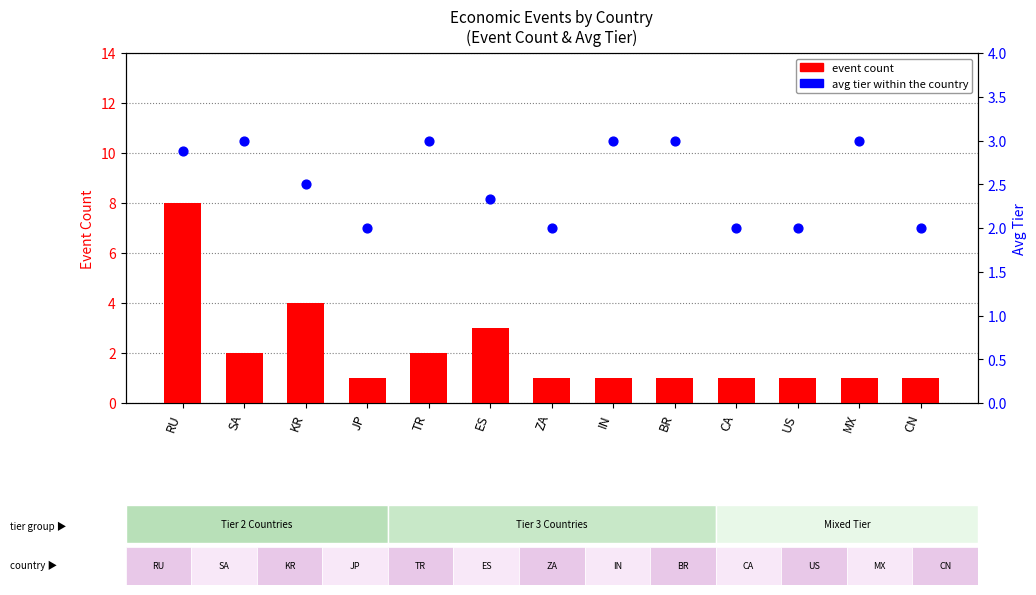

At which category is the sum across all series the highest?

RU